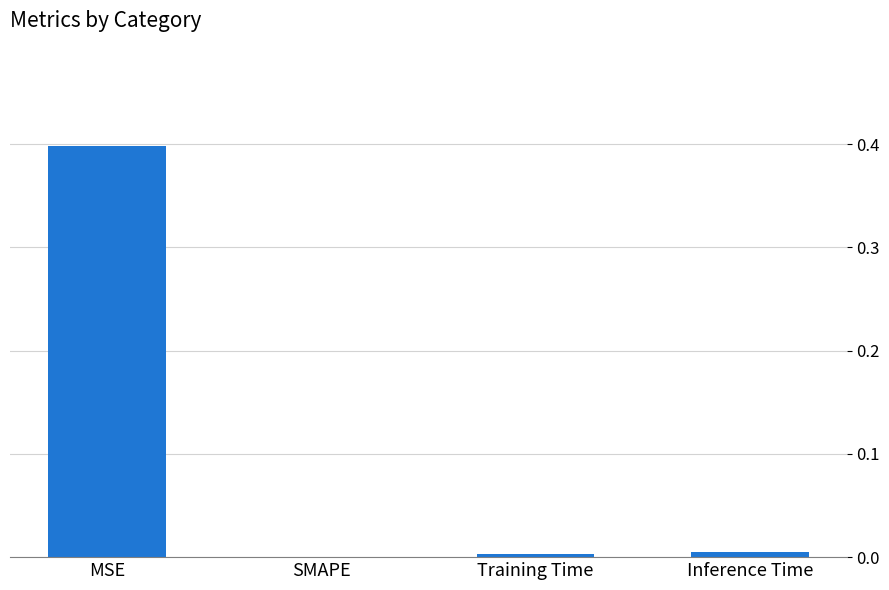

The value at MSE is 0.4. True or false?

True